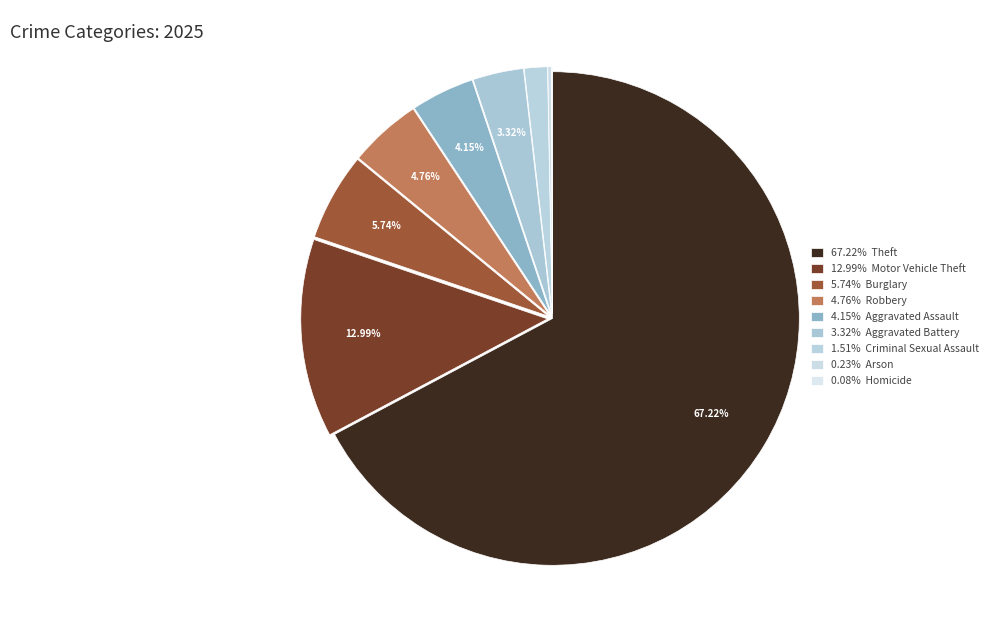

Which slice represents more than half of the pie?

Theft